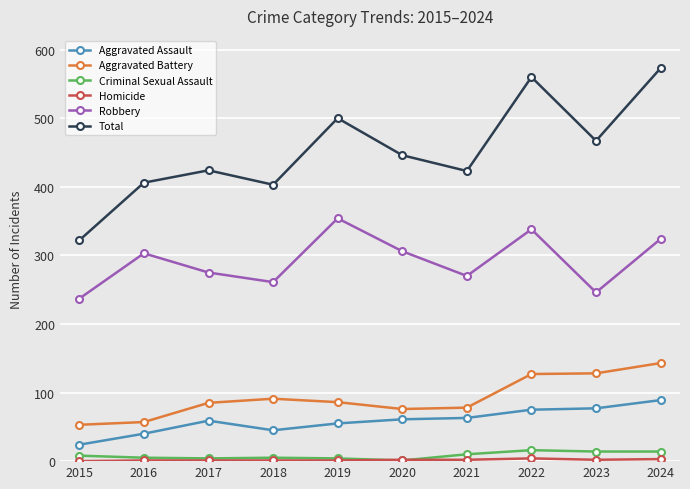

Which series has the widest spread of values?

Total